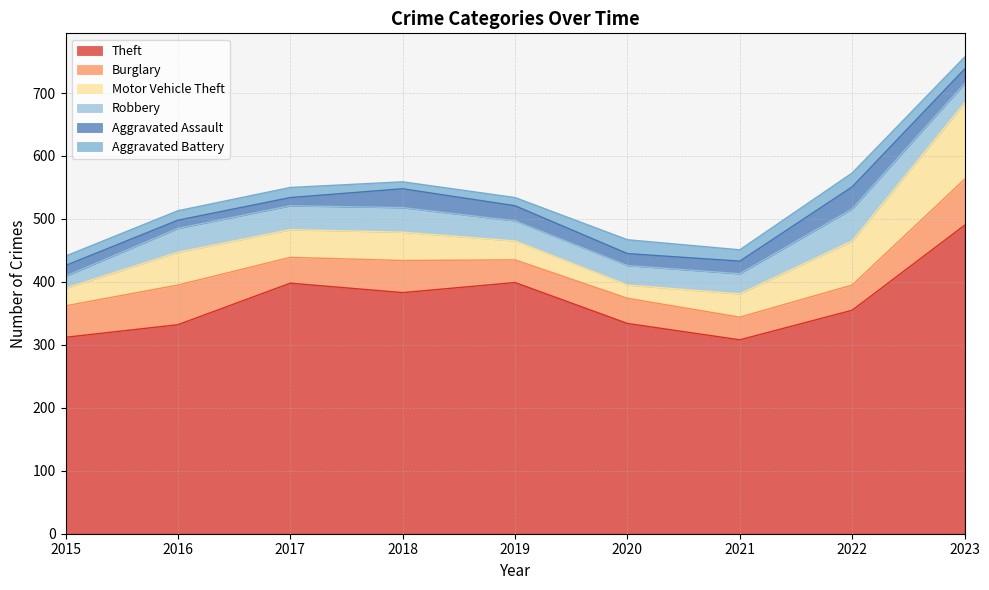

What is the value of the Aggravated Battery point at the 5th from the left?

13